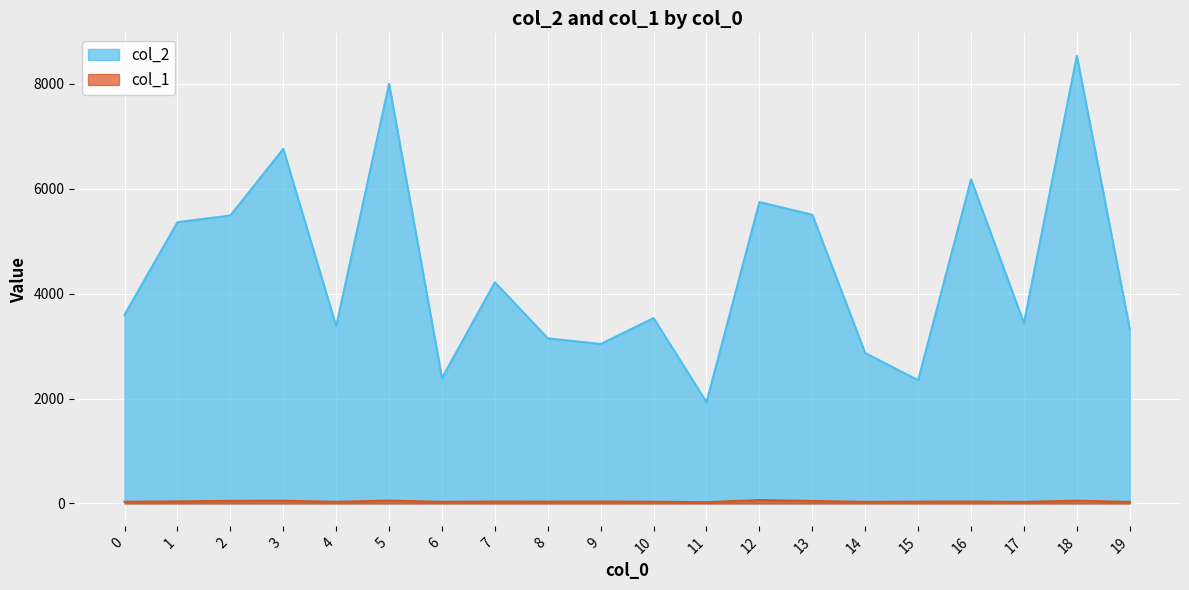

What is the difference between the highest and lowest values at 17?

3407